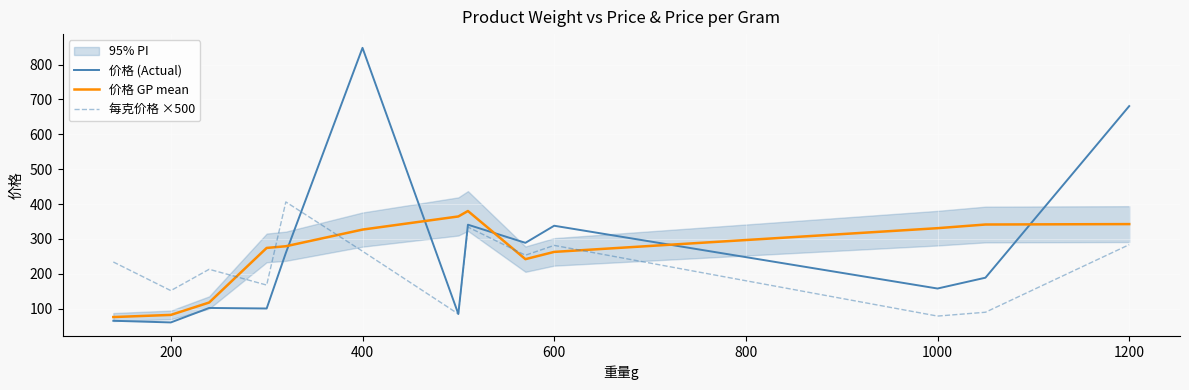

What is the lowest value of the 价格 (Actual) series?

60.8